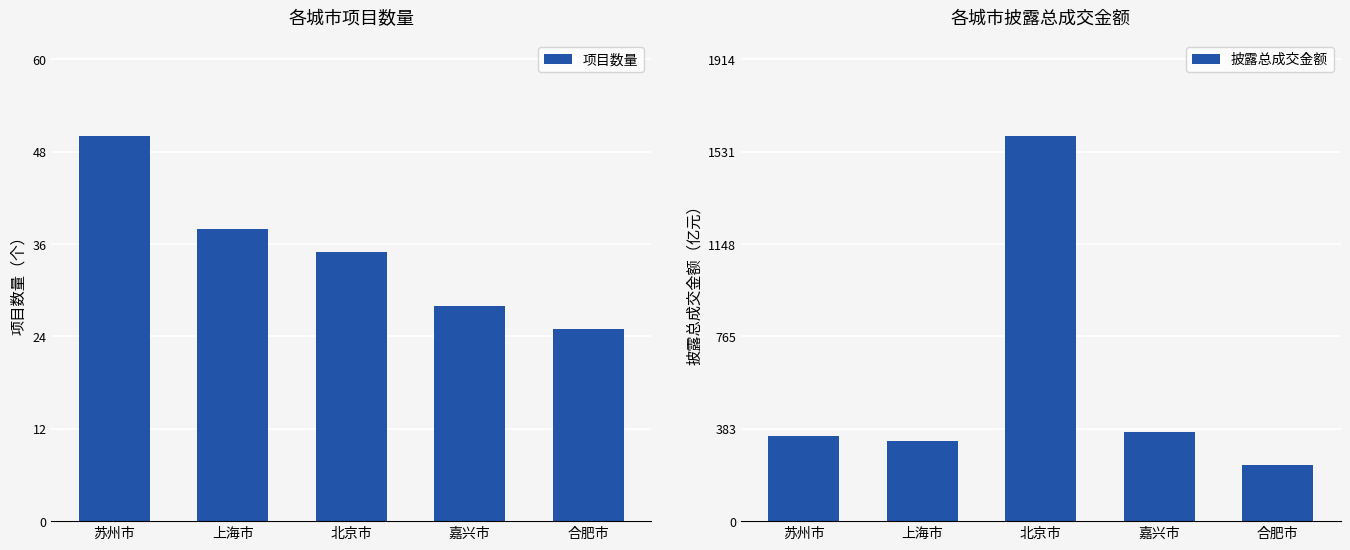

At which label does 披露总成交金额 first exceed 354?

苏州市